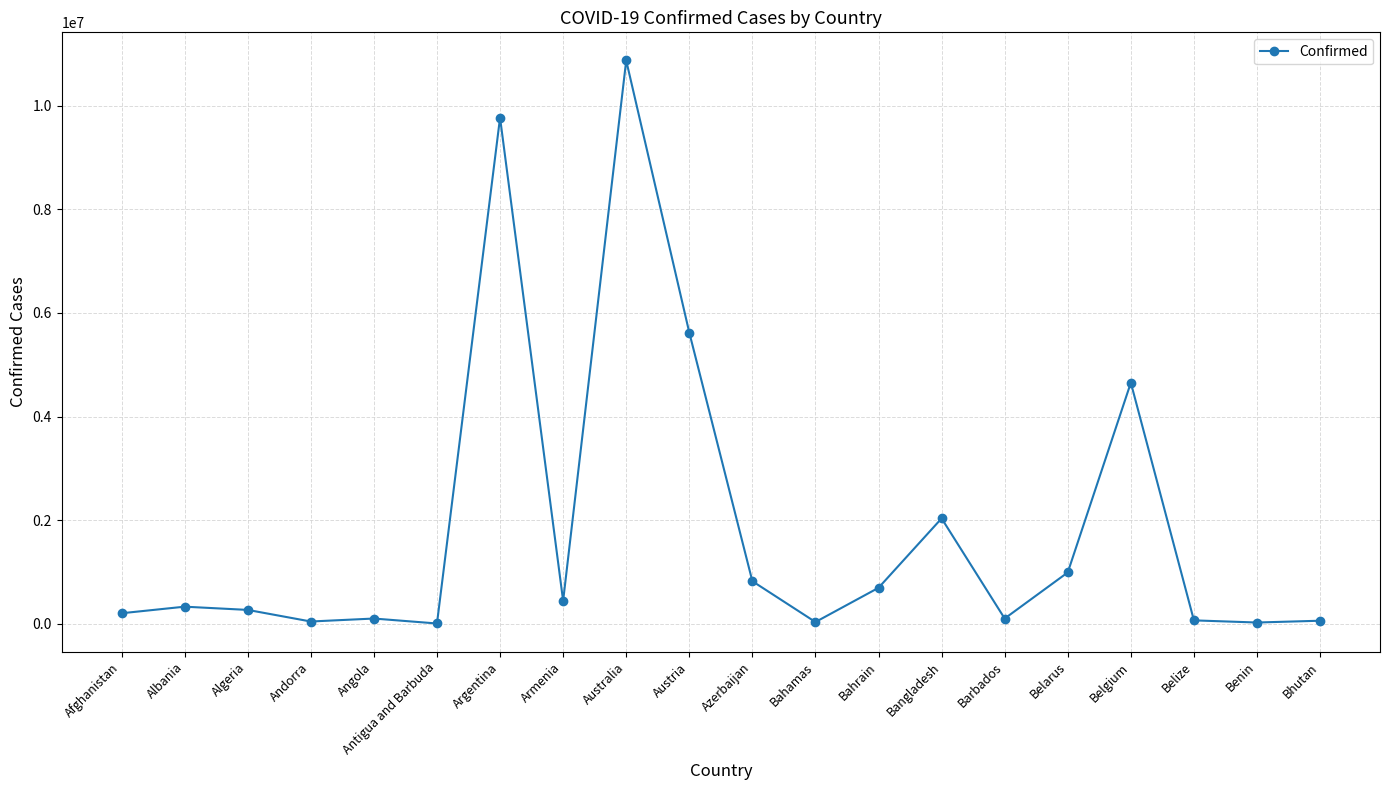

What is the label of the 18th point from the right?

Algeria